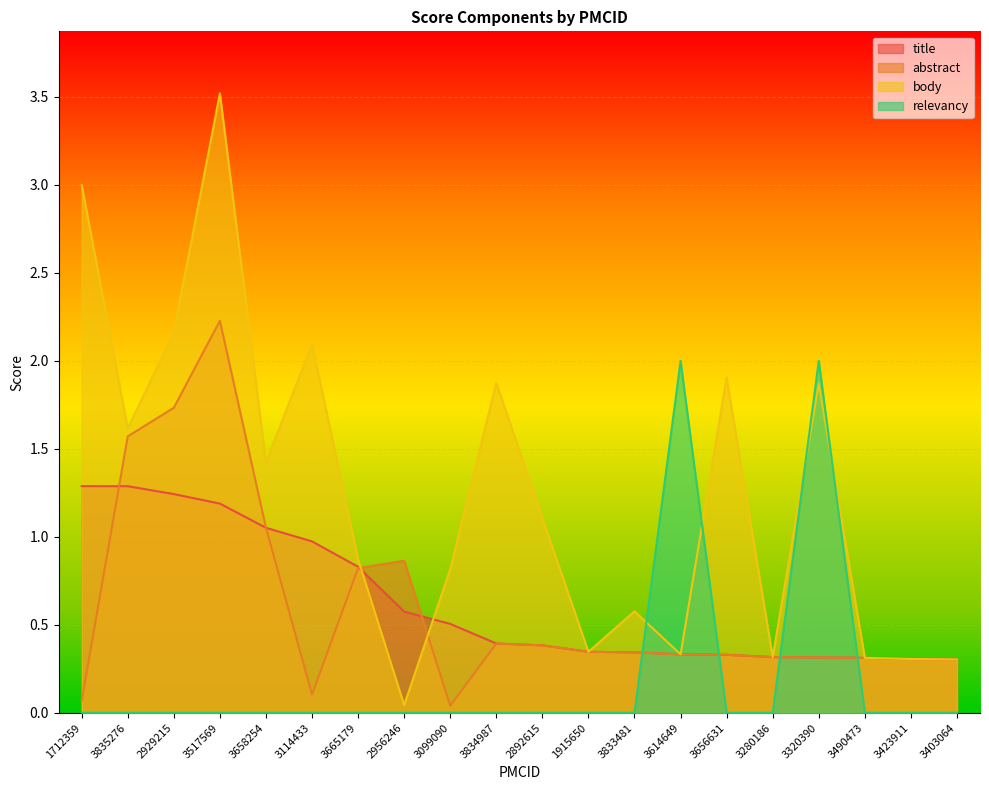

What position from the right is 2956246?

13